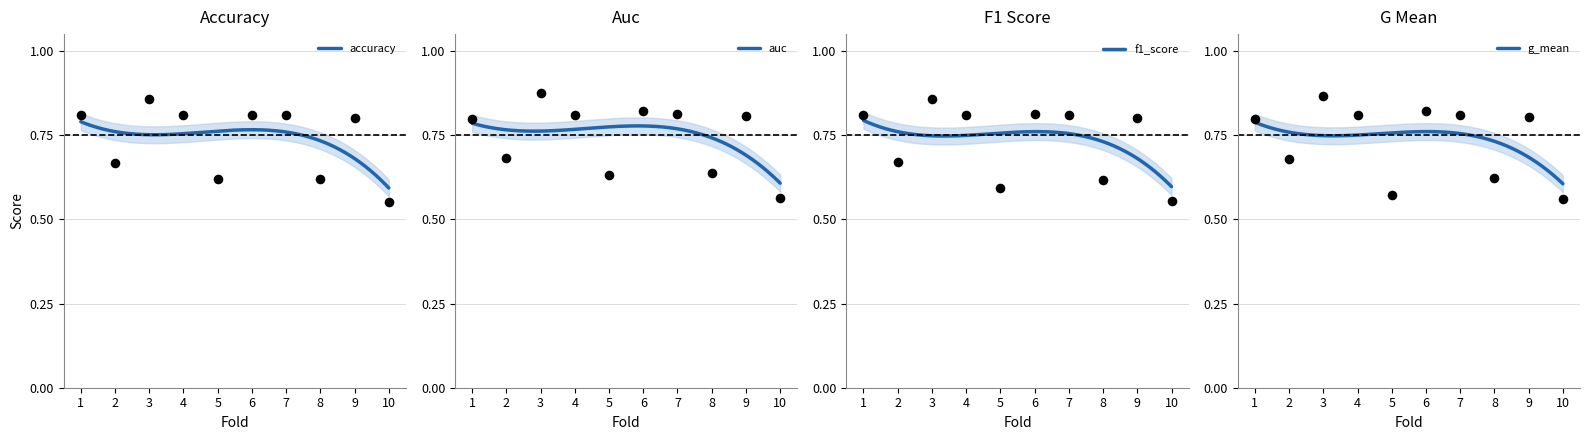

Is the value of g_mean at 2 greater than the value of accuracy at 8?

Yes